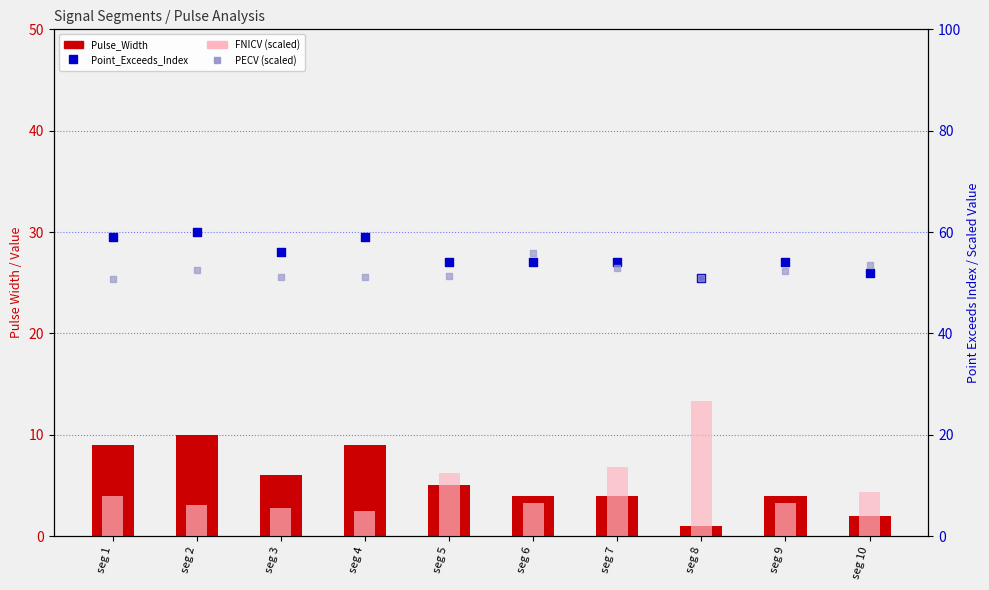

Which series reaches the minimum Y coordinate?

Pulse_Width